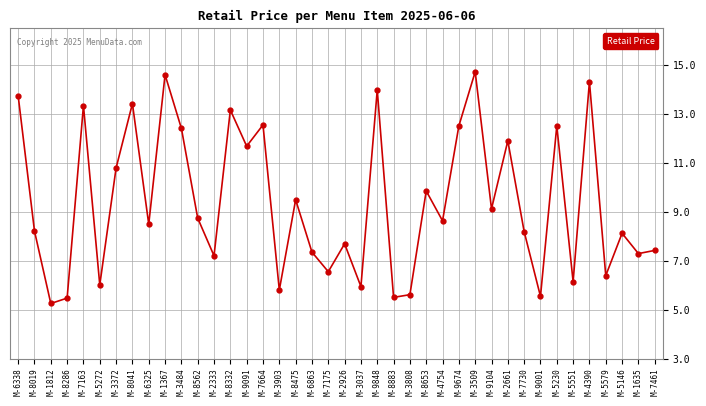

True or false: the data has more than 1 interior local peaks.

True